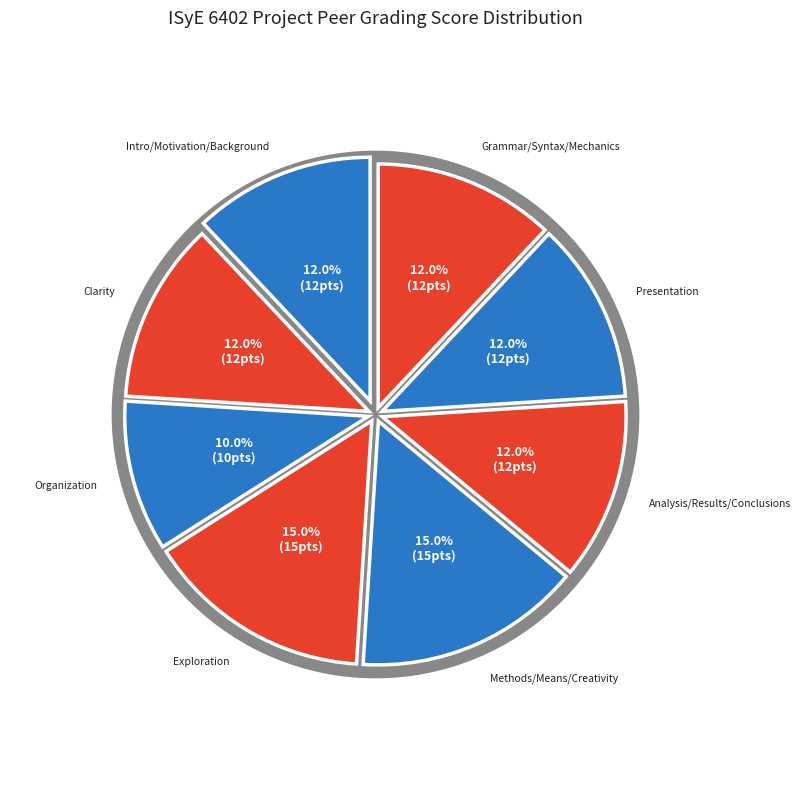

What portion of the pie excludes Intro/Motivation/Background?

88.0%